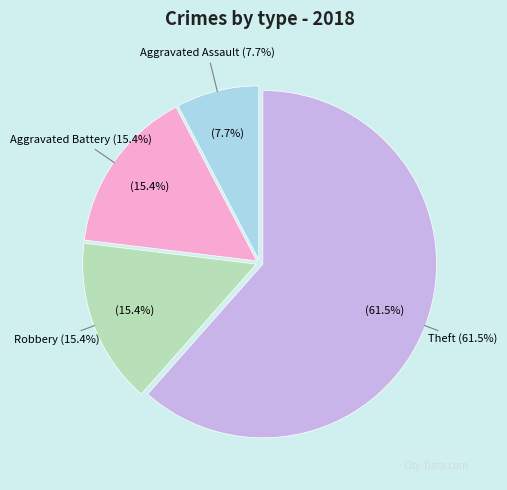

How many segments does this pie chart have?

4